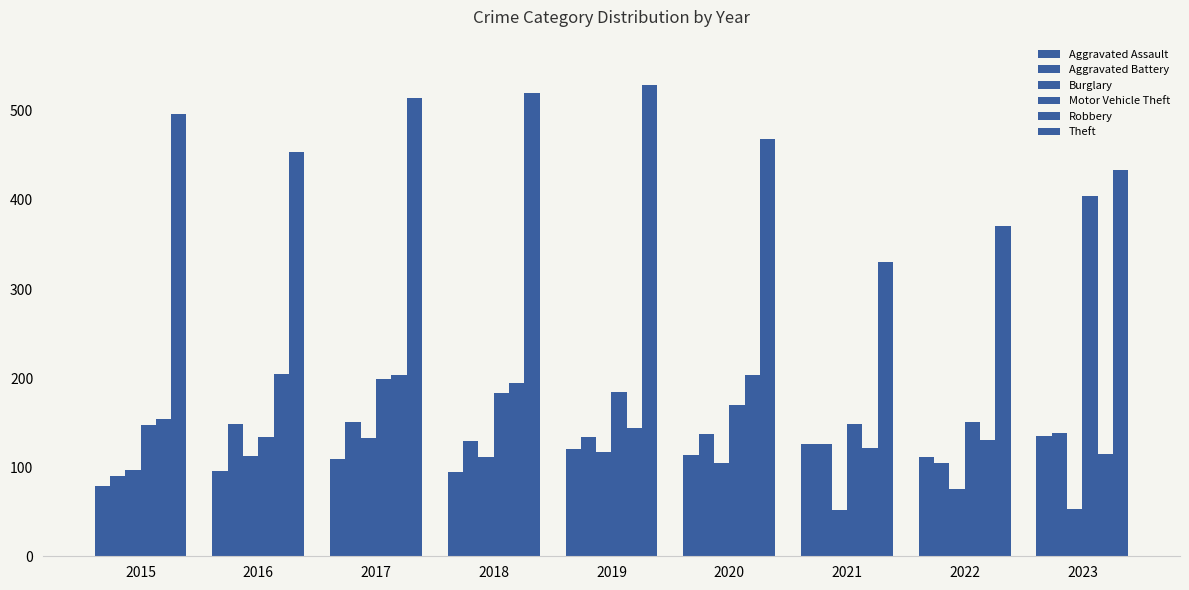

What is the difference between the highest and lowest values at 2015?

417